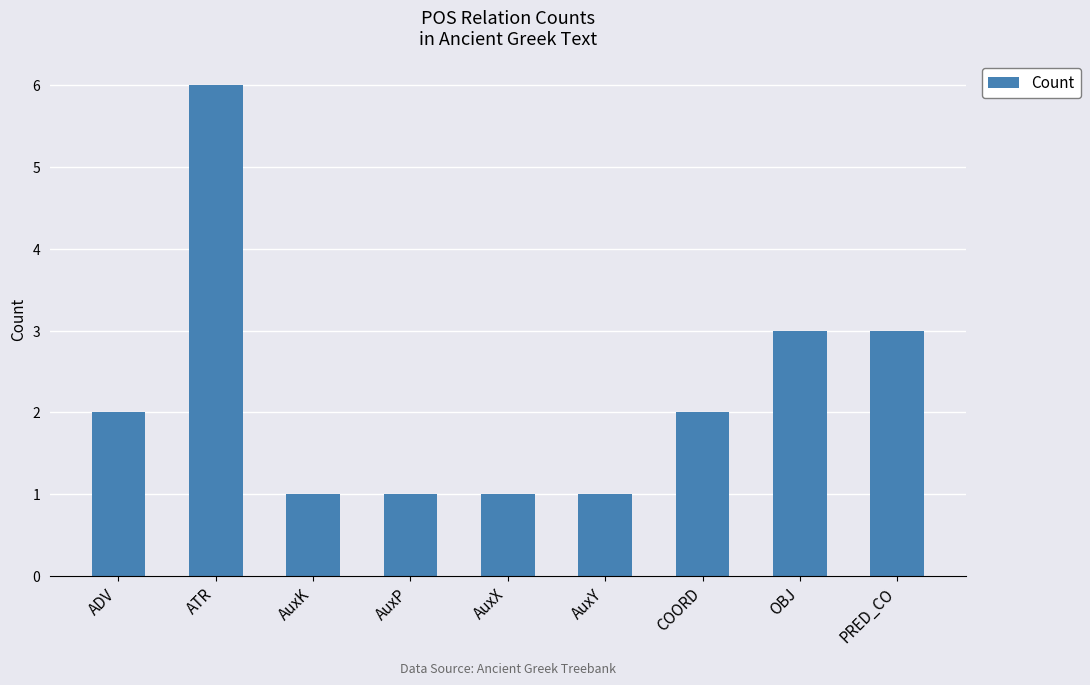

Between COORD and AuxP, which is larger?

COORD